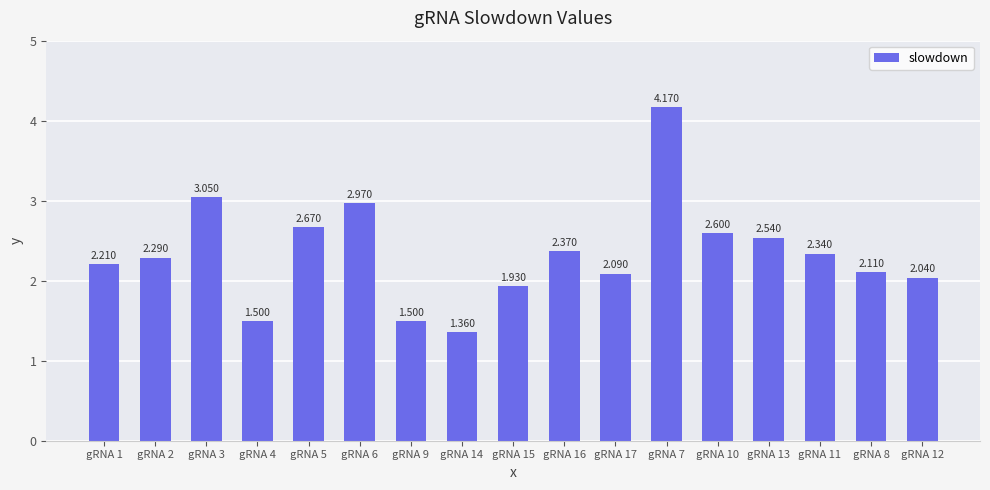

Which category has the highest value across all series?

gRNA 7